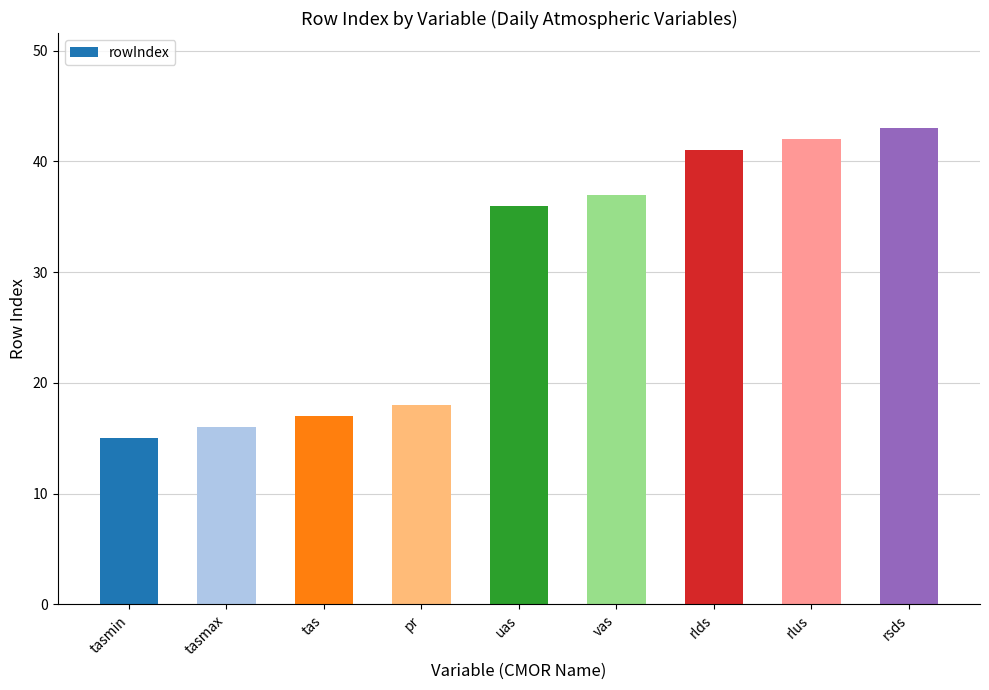

What is the difference between the values at pr and rlus?

24